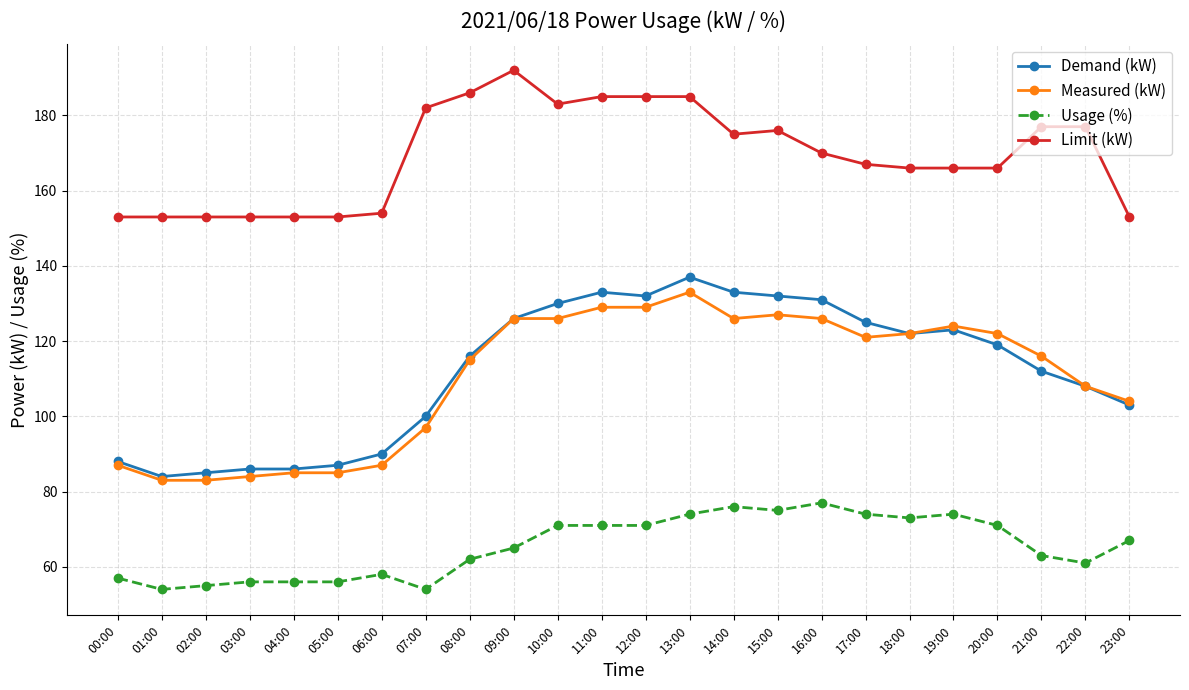

Which series has the largest range (max minus min)?

Demand (kW)